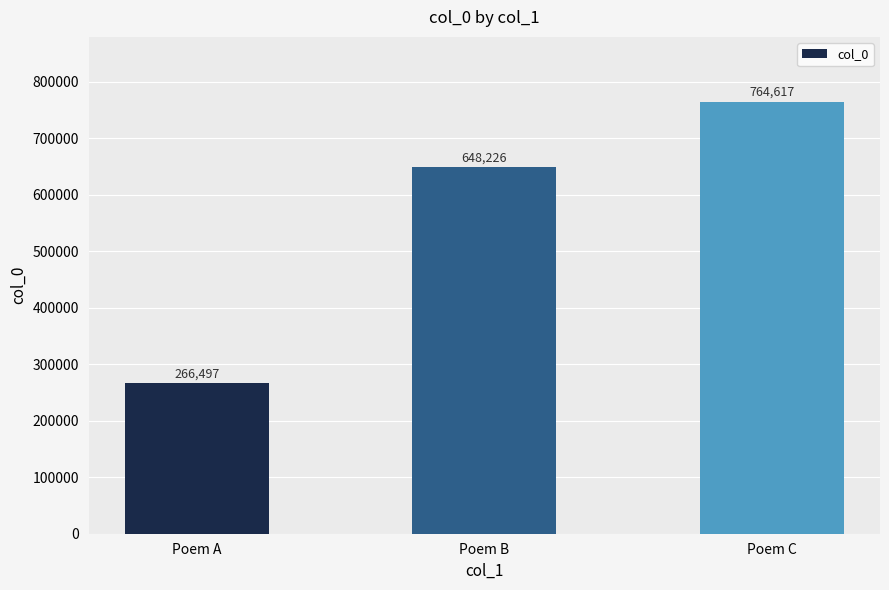

True or false: the data shows 339820 at Poem B.

False